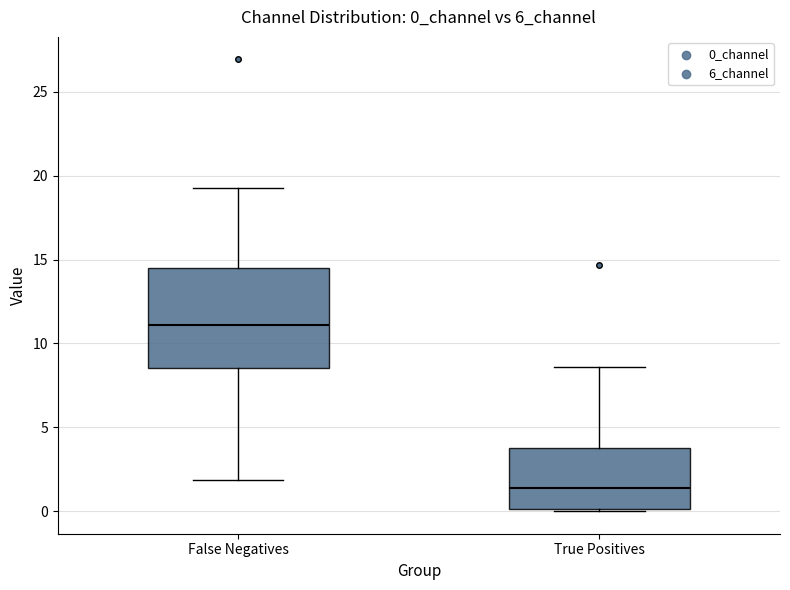

Reading left to right, read every box against the y-axis: the position of its median line, the range the box covers, and the ends of its whiskers. The values are not printed on the chart, so give them approximately, as read against the axis.

False Negatives: median 11.0, box 8.5 to 14.5, whiskers 2.0 to 19.5
True Positives: median 1.5, box 0.0 to 4.0, whiskers 0.0 to 8.5